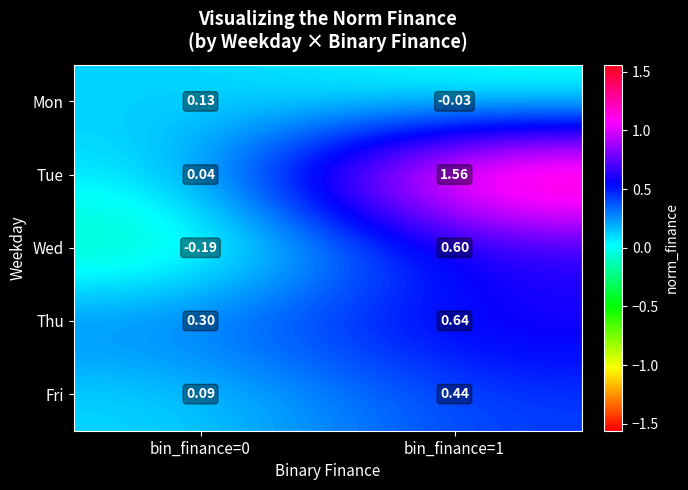

Which series has the widest spread of values?

Tue